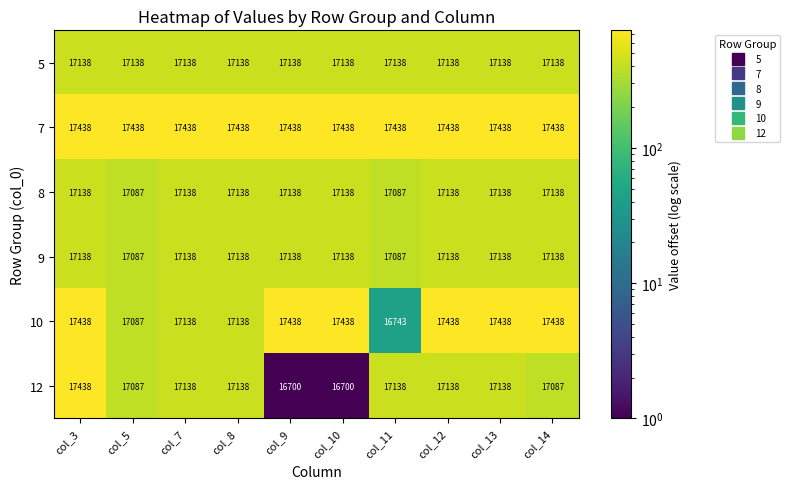

What is the approximate value of 10 at col_3?

17438